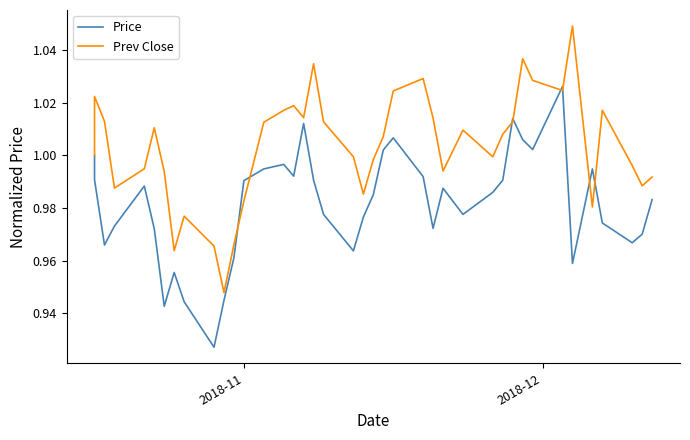

Rank the series by their average value, from highest to lowest.

Prev Close, Price